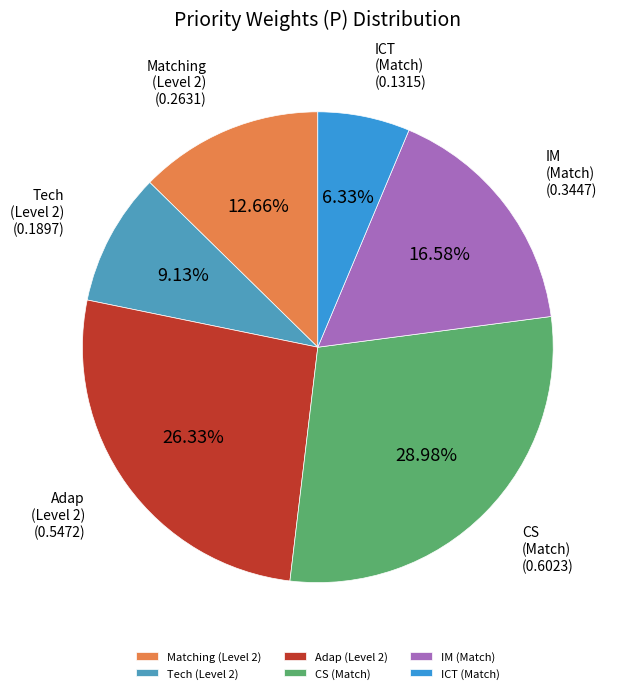

Which slice is the largest?

CS (Match)